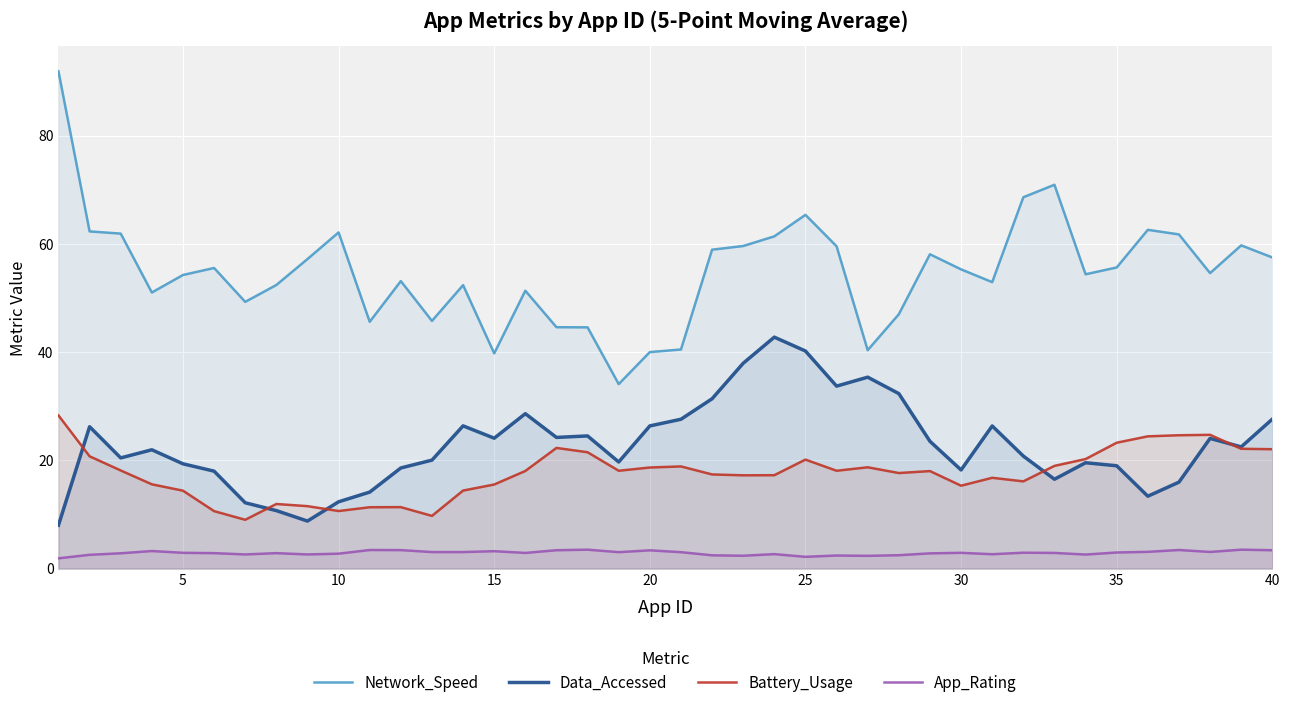

Which series has the largest total across all categories?

Network_Speed